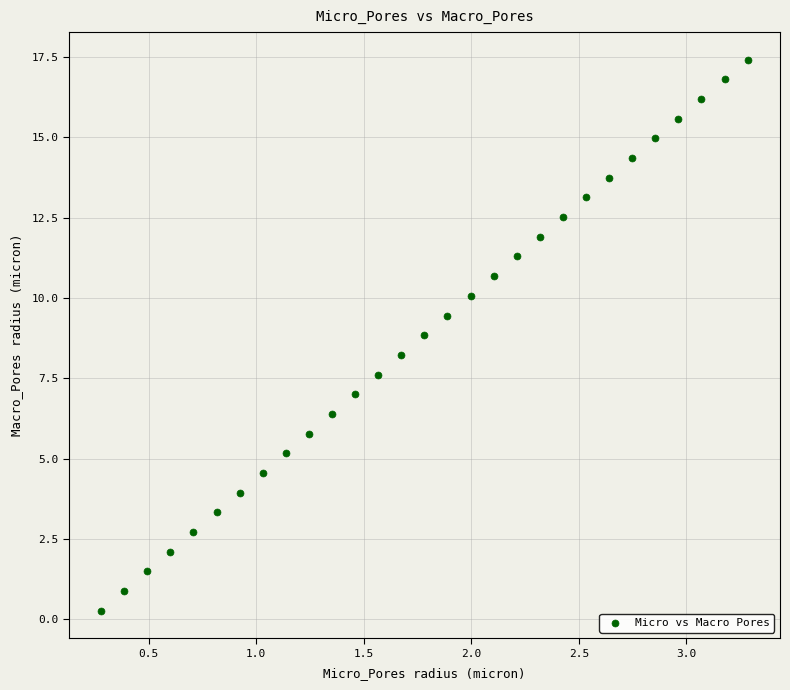

What is the range of X values (max minus min)?

3.0